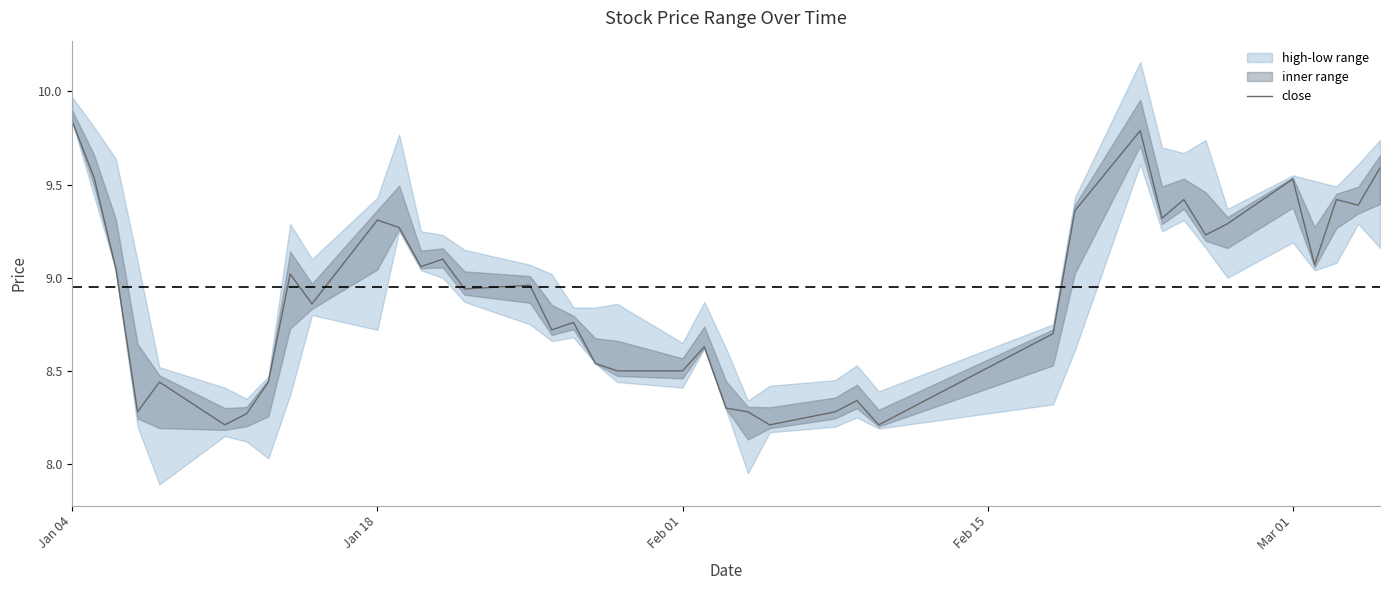

What is the lowest value of the close series?

8.2